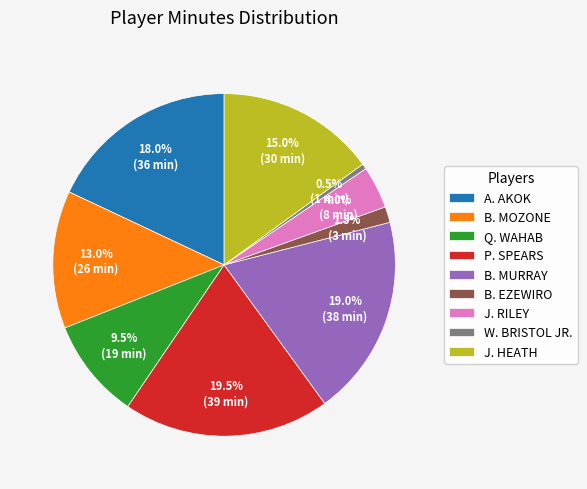

Does any single category account for the majority?

No